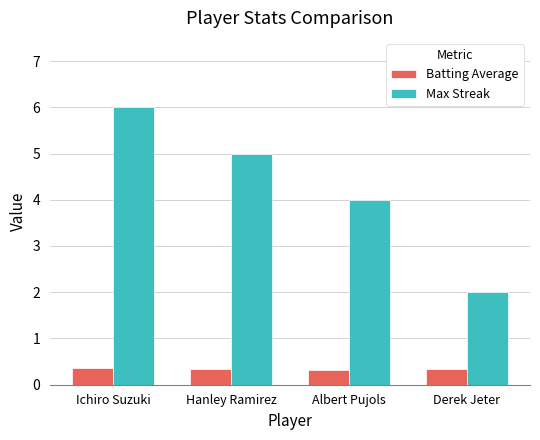

What is the spread (max minus min) of values at Derek Jeter?

1.7